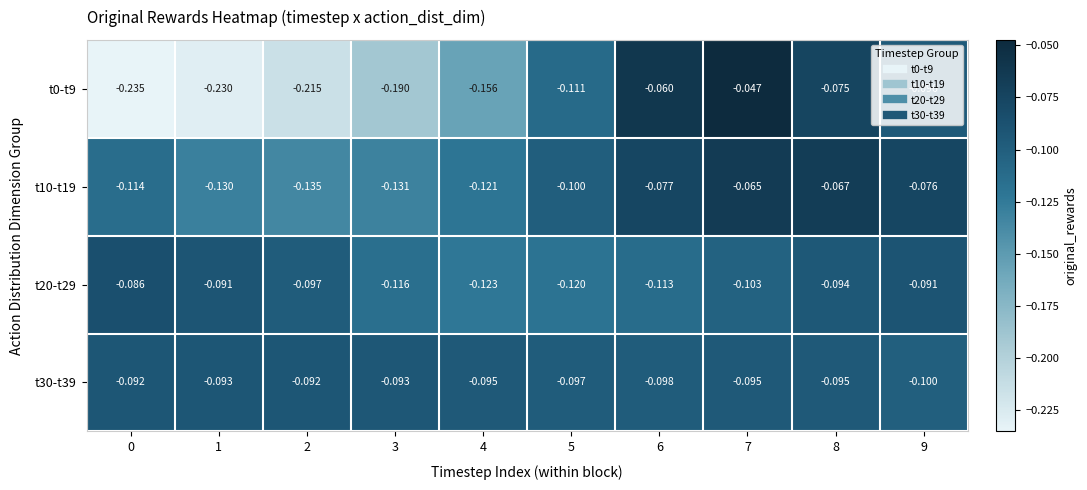

Is the value of t10-t19 at 8 greater than the value of t30-t39 at 5?

Yes